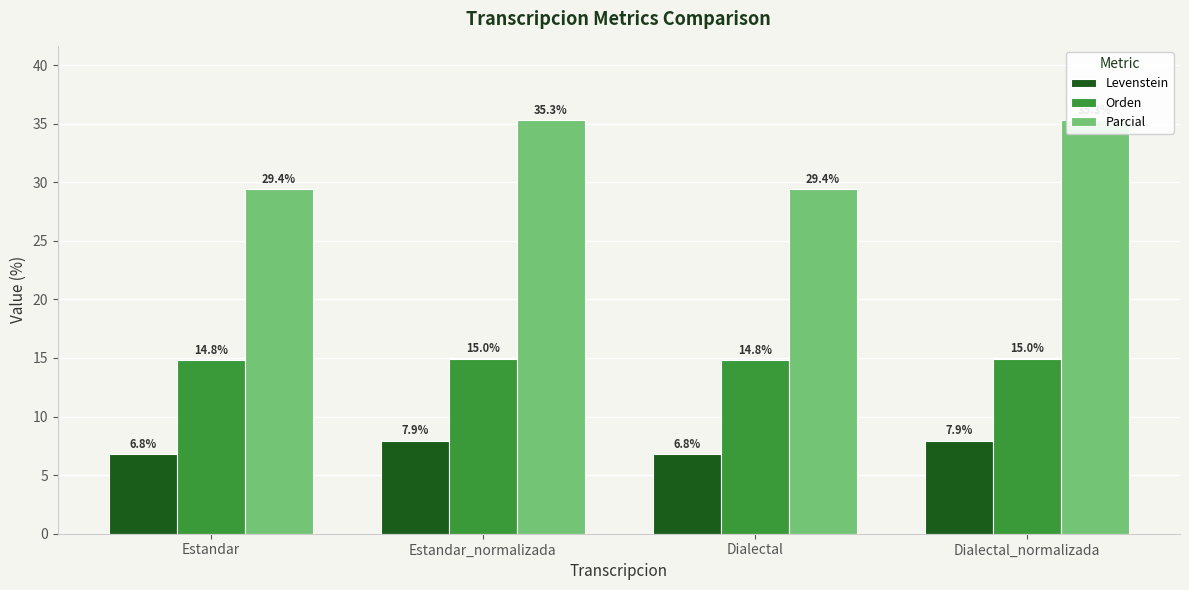

Count the number of data series in this chart.

3